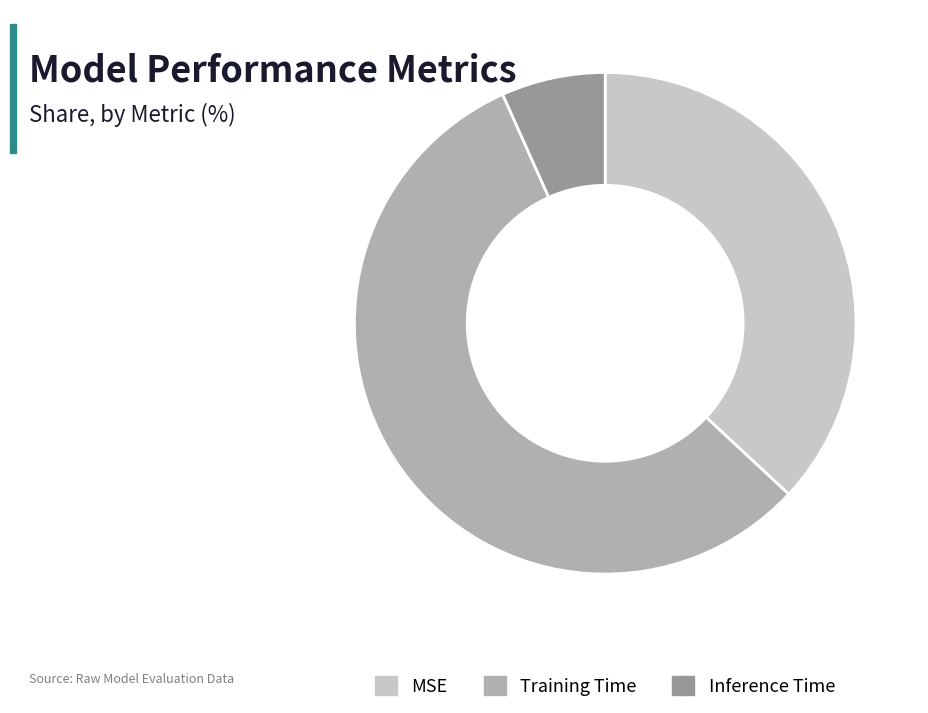

Is it true that MSE is 37% of the pie?

True